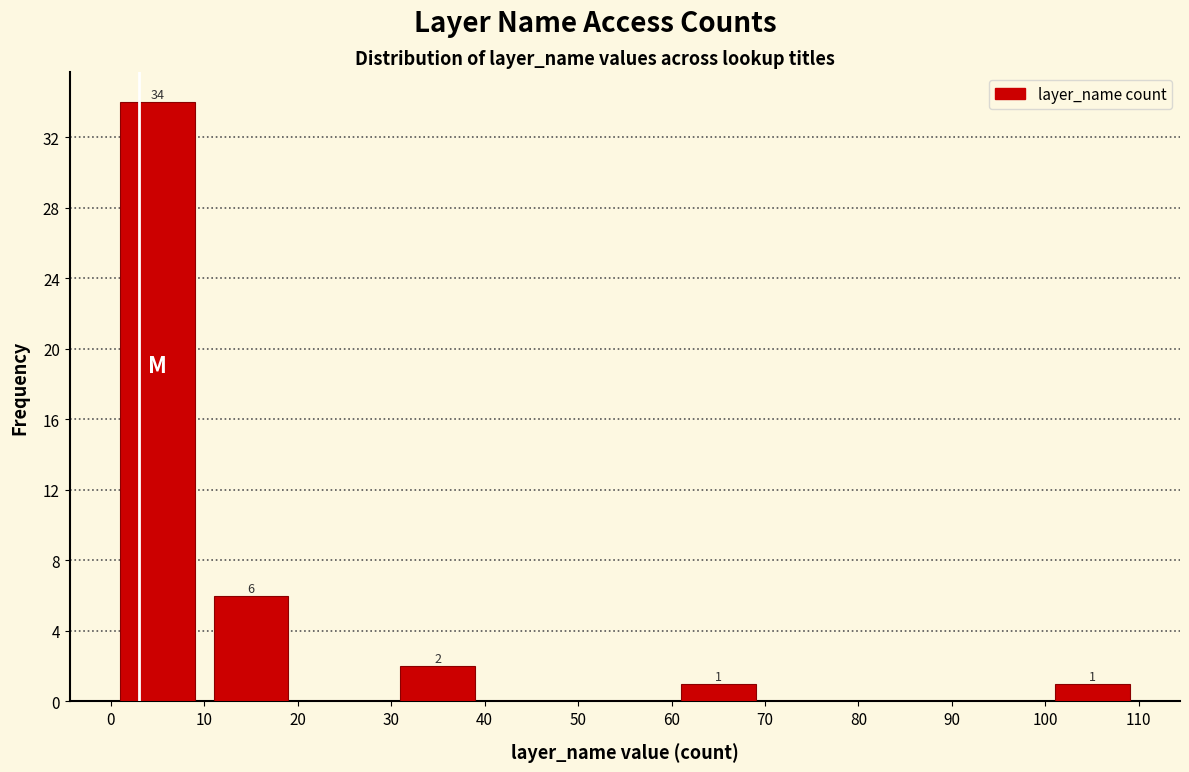

Which range on the x-axis has the tallest bar?

0 to 10